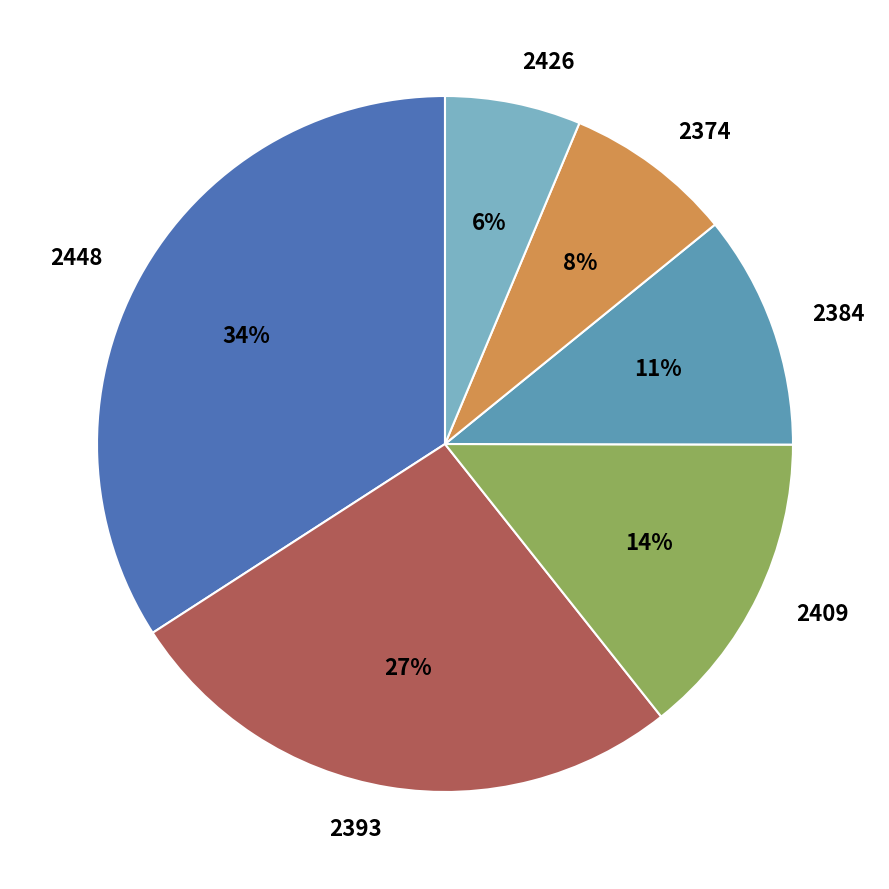

Rank the categories by value from lowest to highest.

2426, 2374, 2384, 2409, 2393, 2448